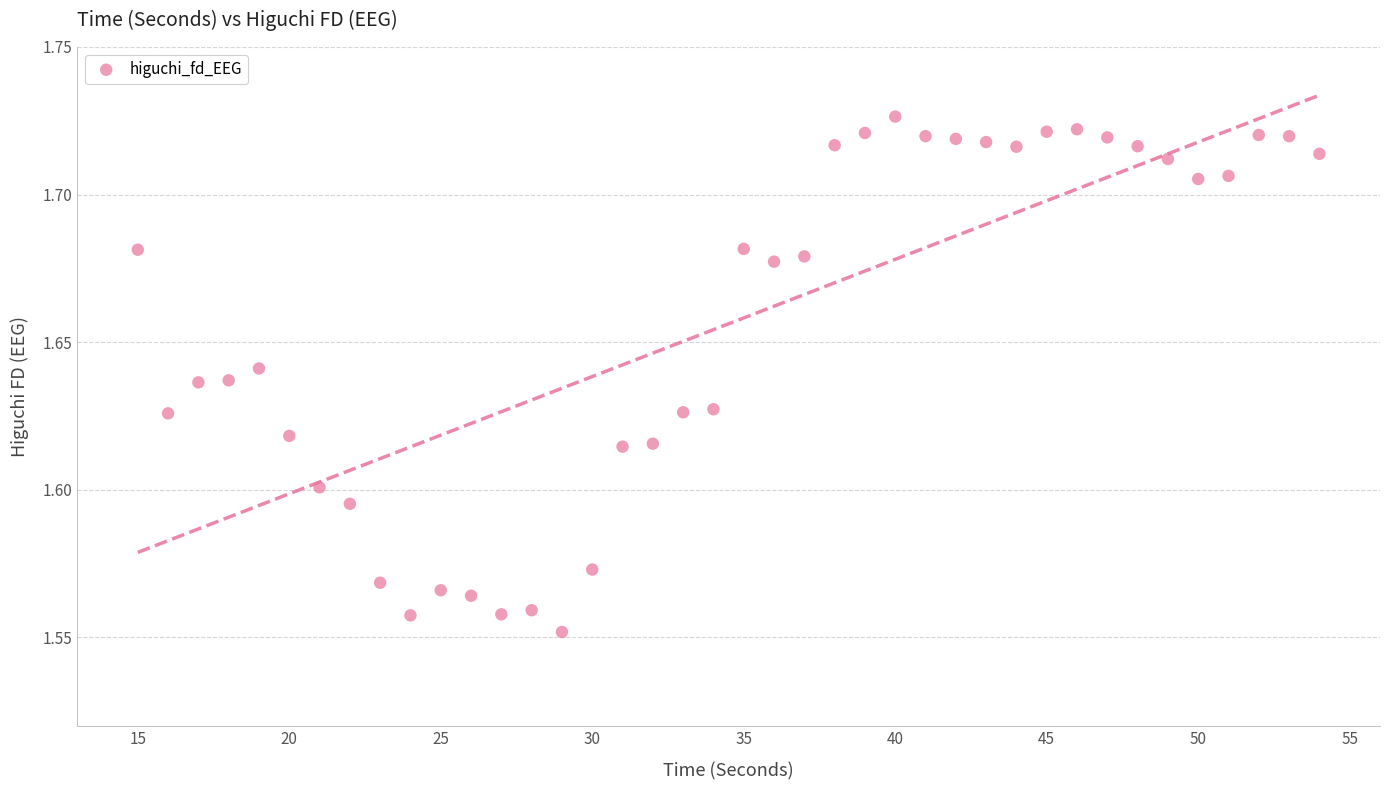

What is the range of X values (max minus min)?

39.0